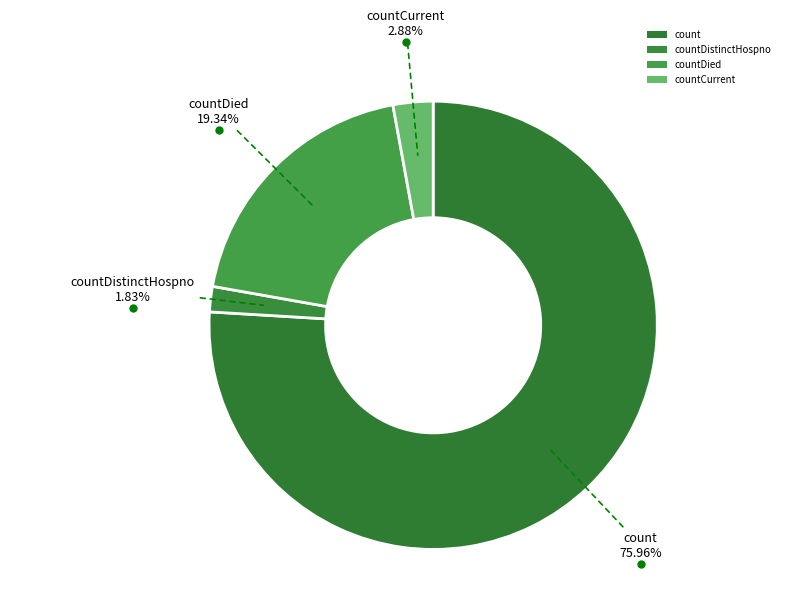

To the nearest percent, what portion does countDied represent?

19%